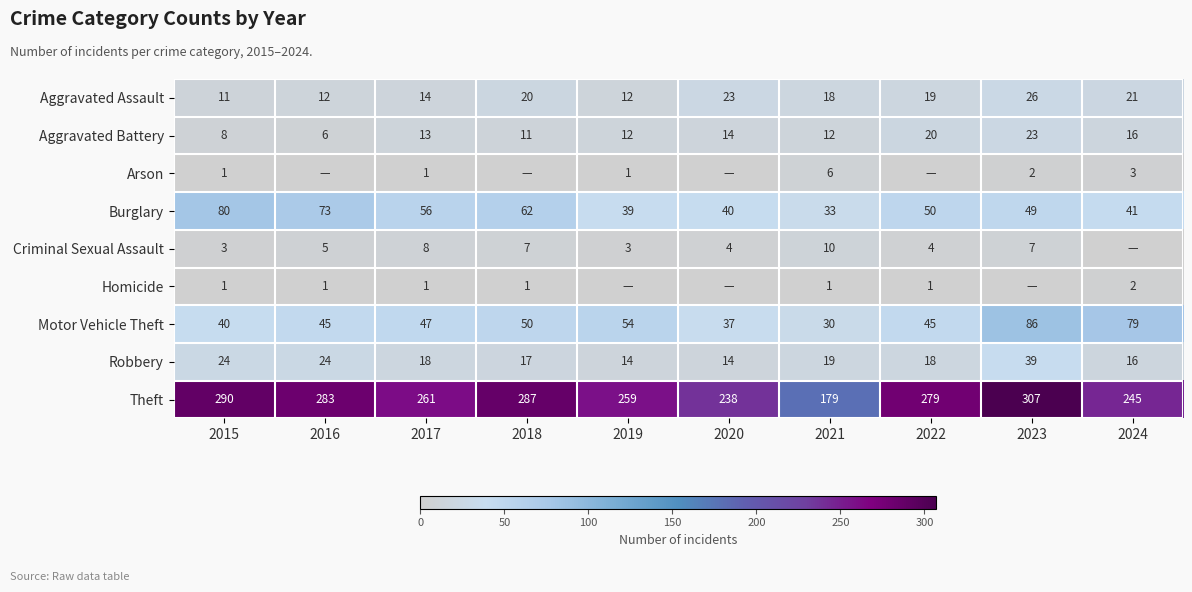

What is the difference between the Aggravated Assault values at 2018 and 2015?

9